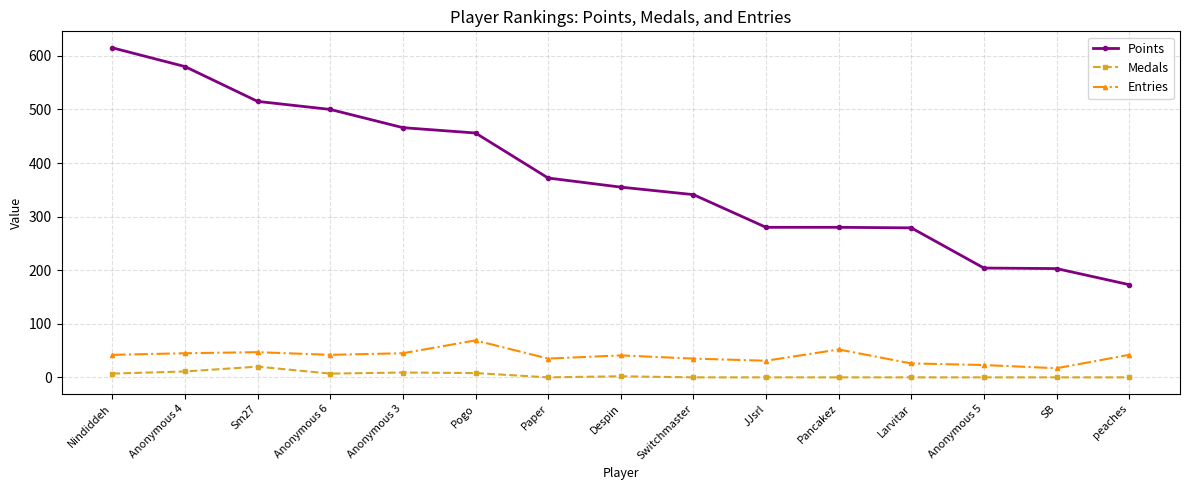

Which series changed the most between Pogo and Switchmaster?

Points